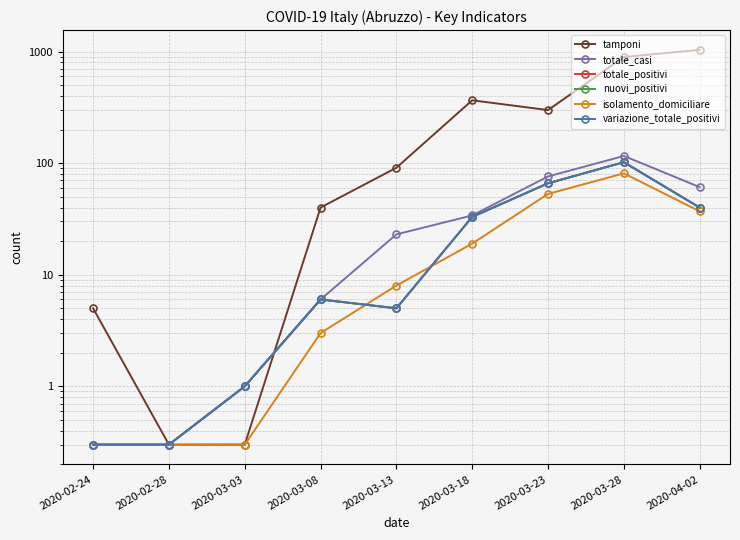

What is the sum of the nuovi_positivi values at 2020-03-03 and 2020-04-02?

41.0